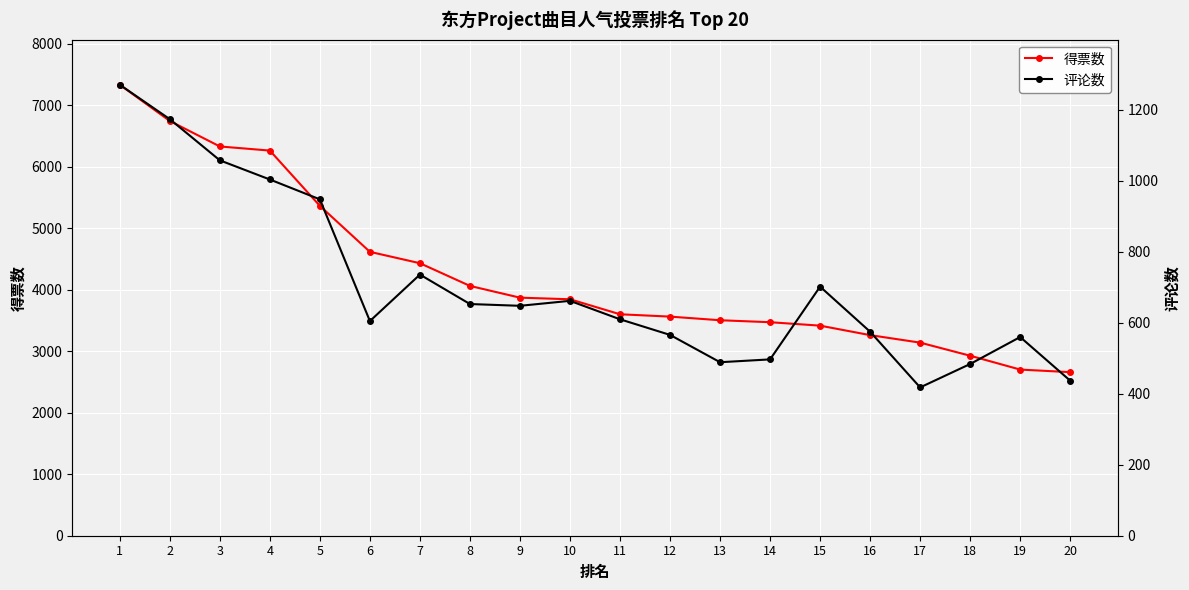

What is the greatest value displayed?

7331